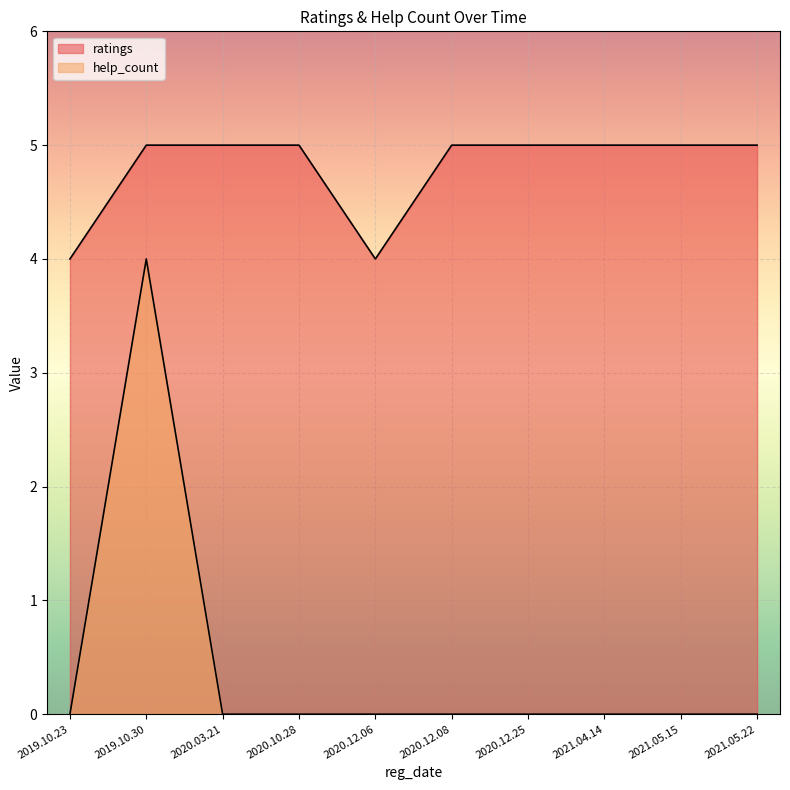

Which category has the lowest value across all series?

2020.12.06